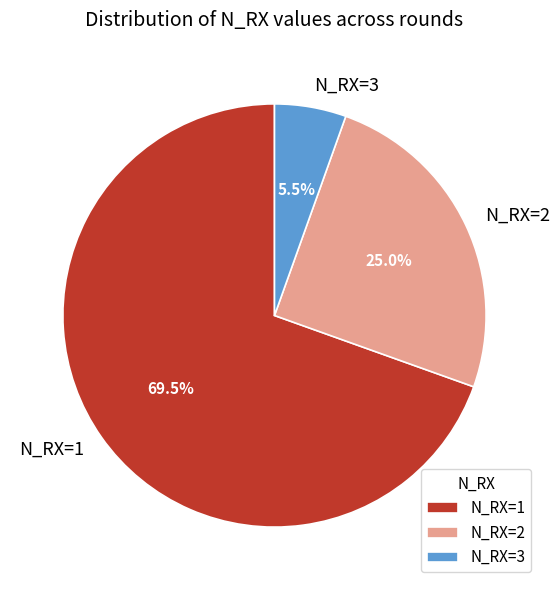

To the nearest percent, what is the average slice percentage?

33%